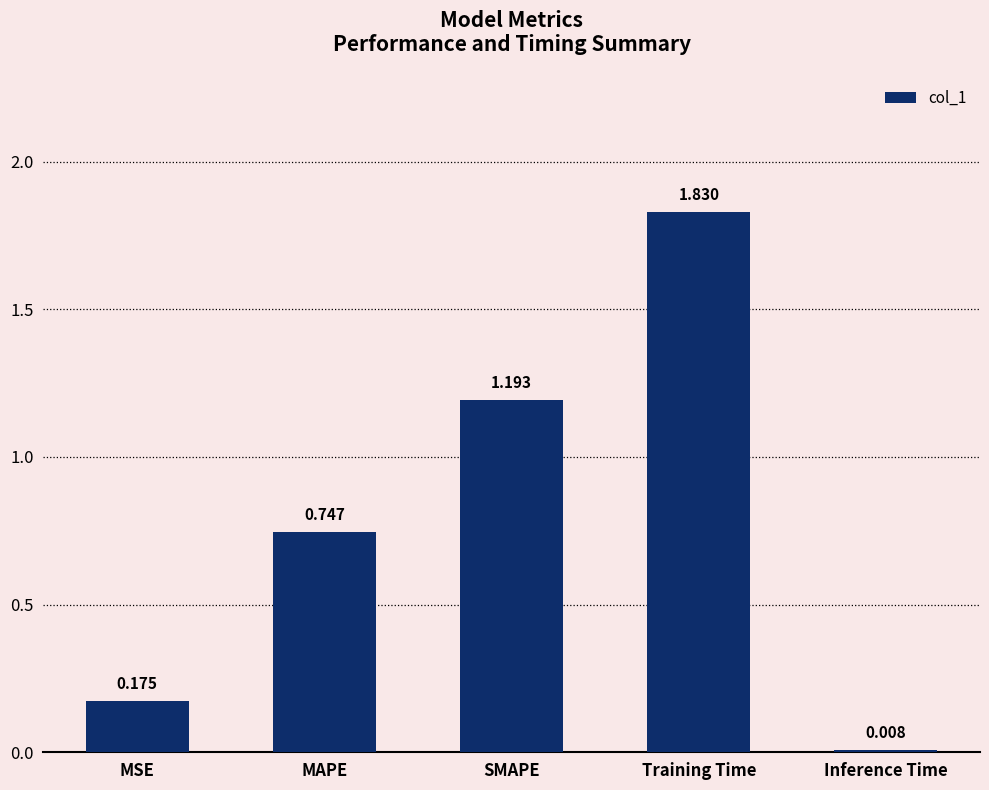

Which has a higher value, SMAPE or MAPE?

SMAPE